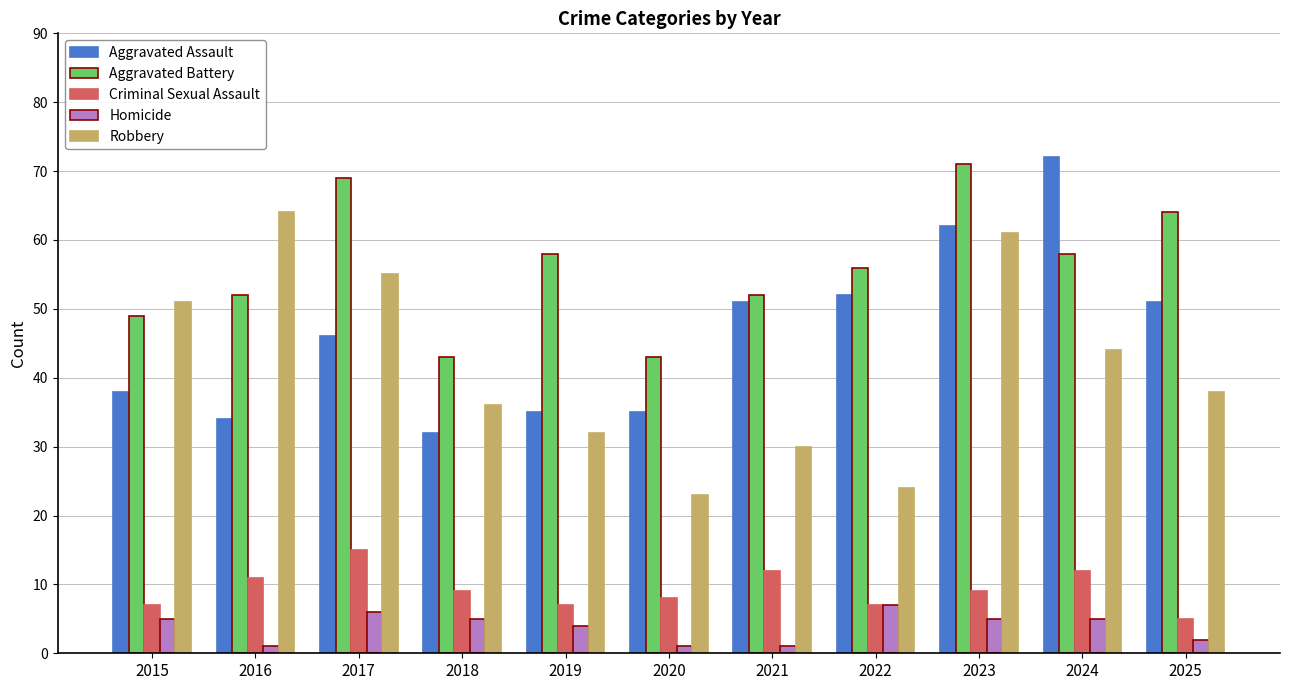

What is the value of the Aggravated Assault bar at the 7th from the left?

51